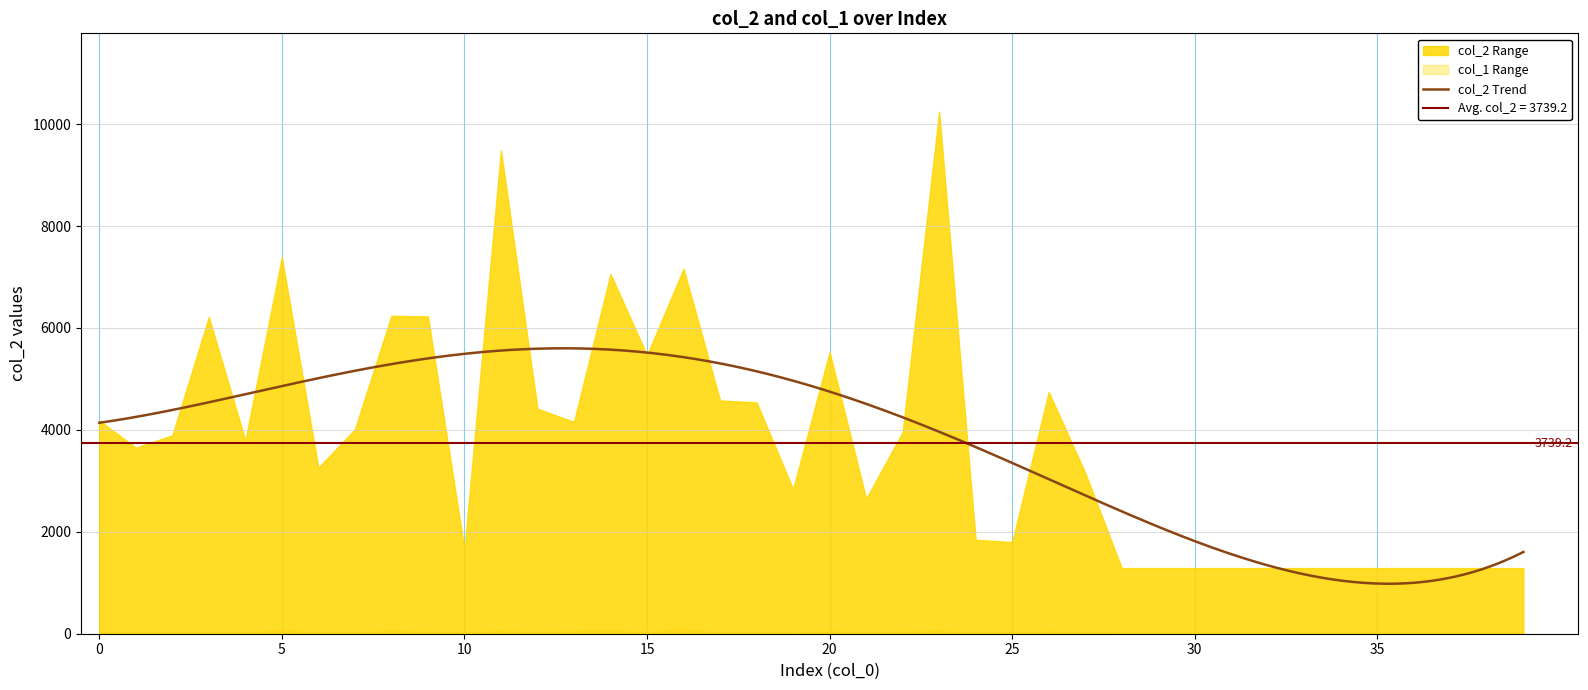

What is the maximum value for col_2 Trend?

5600.5